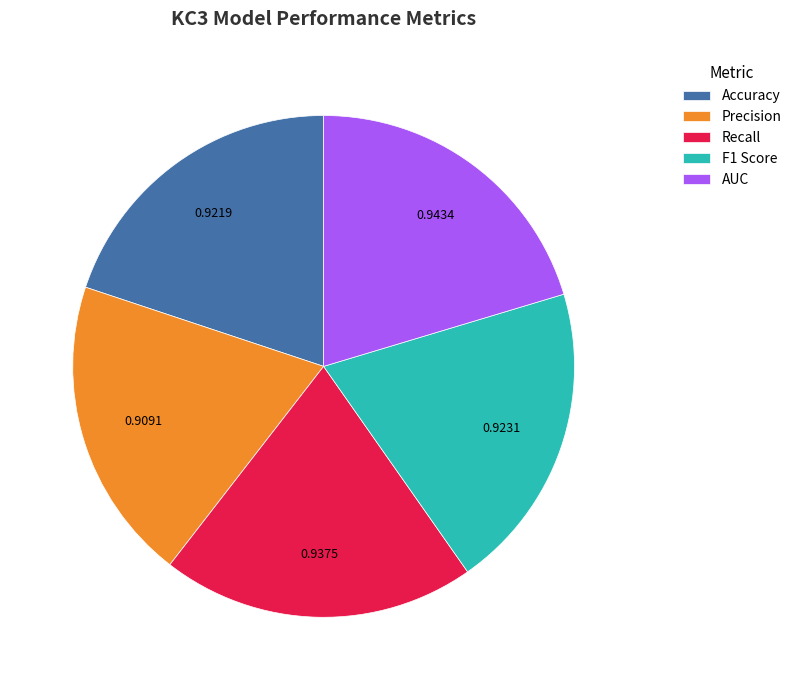

Does AUC account for over 50% of the chart?

No